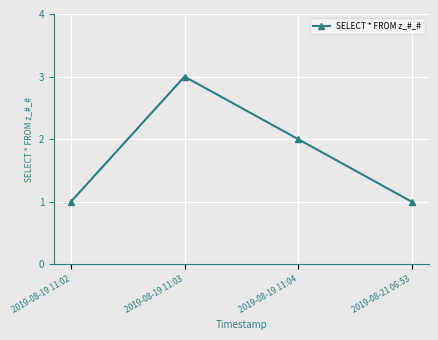

What is the sum of all values?

7